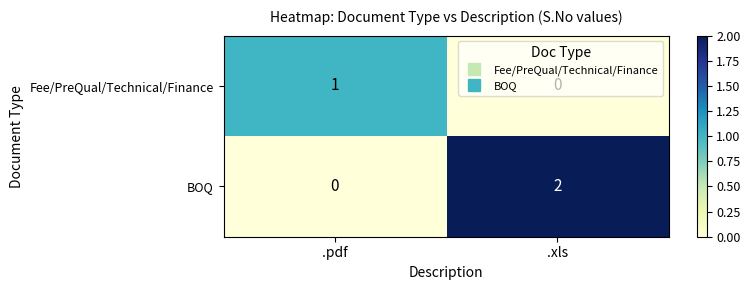

At which category is the sum across all series the highest?

.xls